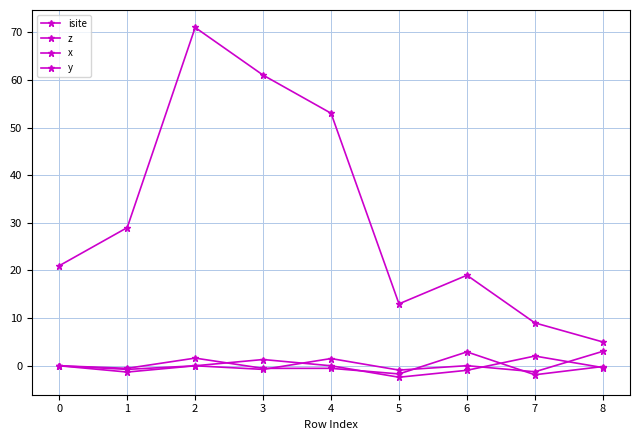

How many lines are shown in the chart?

4